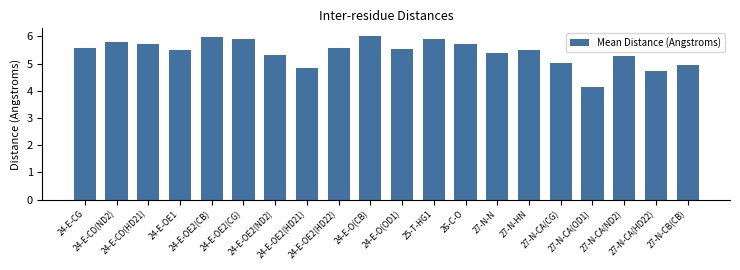

What position from the right is 24-E-OE2(HD21)?

13